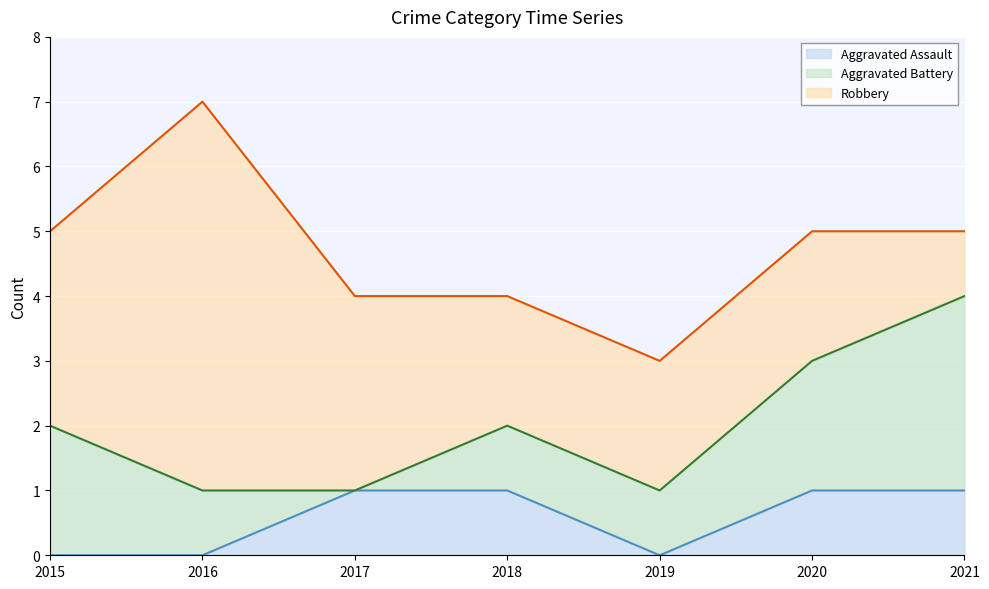

Rank the series at 2020 from lowest to highest value.

Aggravated Assault, Aggravated Battery, Robbery